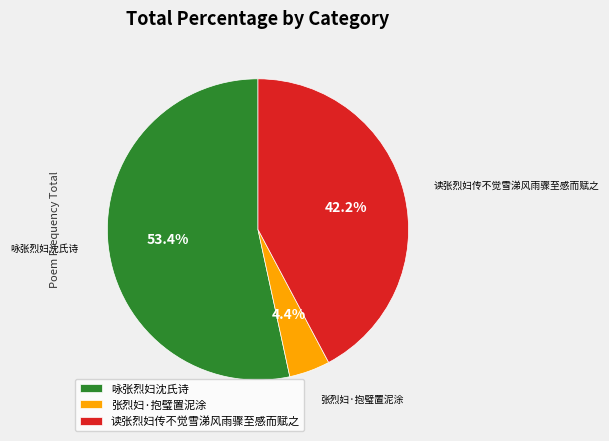

How many segments does this pie chart have?

3